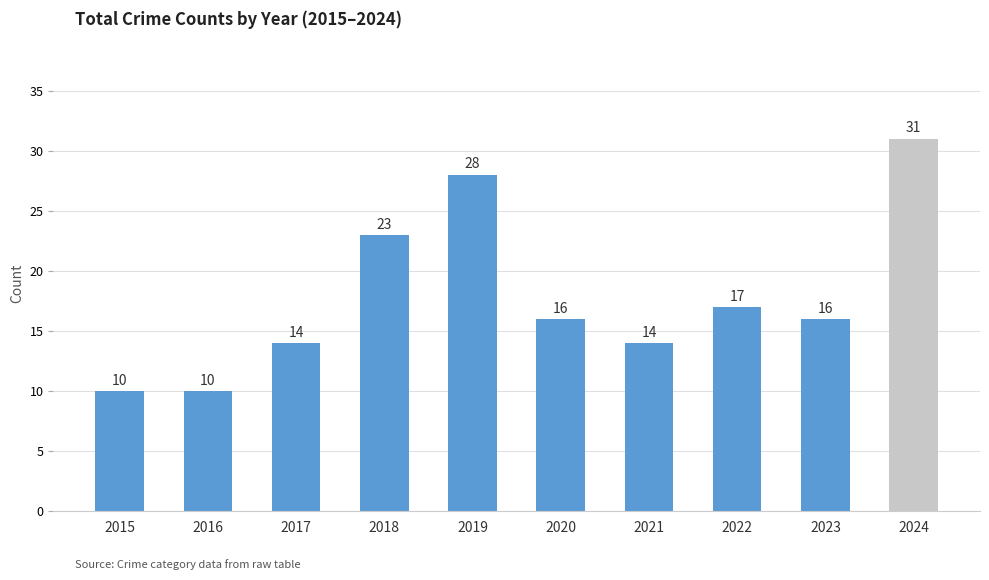

Reading right to left, list all the values displayed in this chart.

31	16	17	14	16	28	23	14	10	10